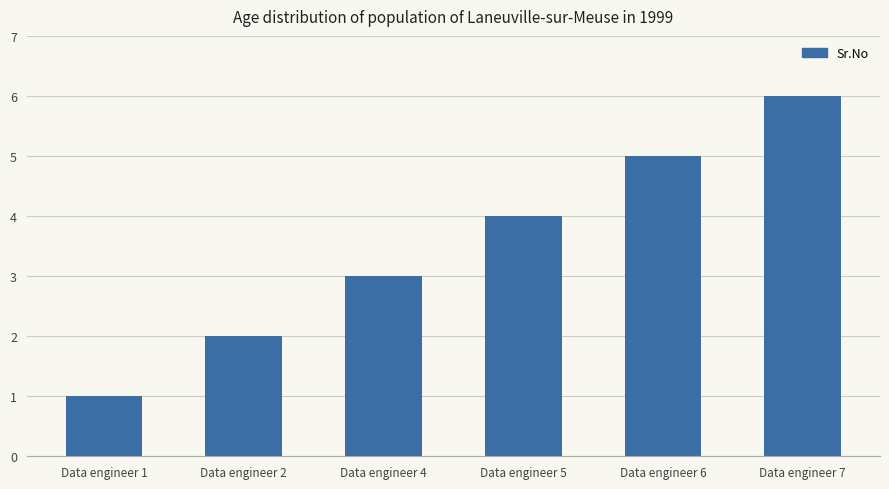

What is the sum of all values?

21